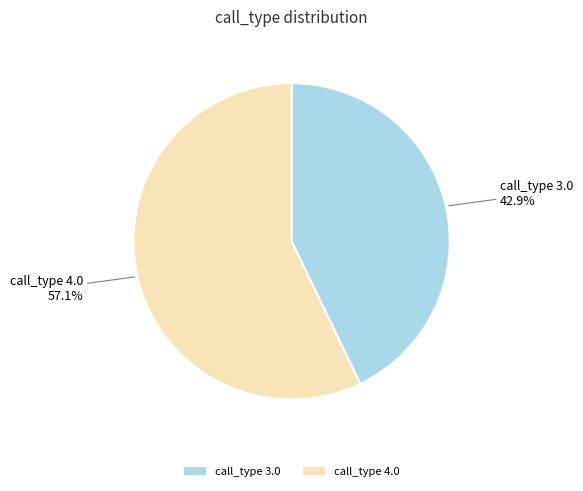

True or false: call_type 4.0 accounts for 69% of the total.

False